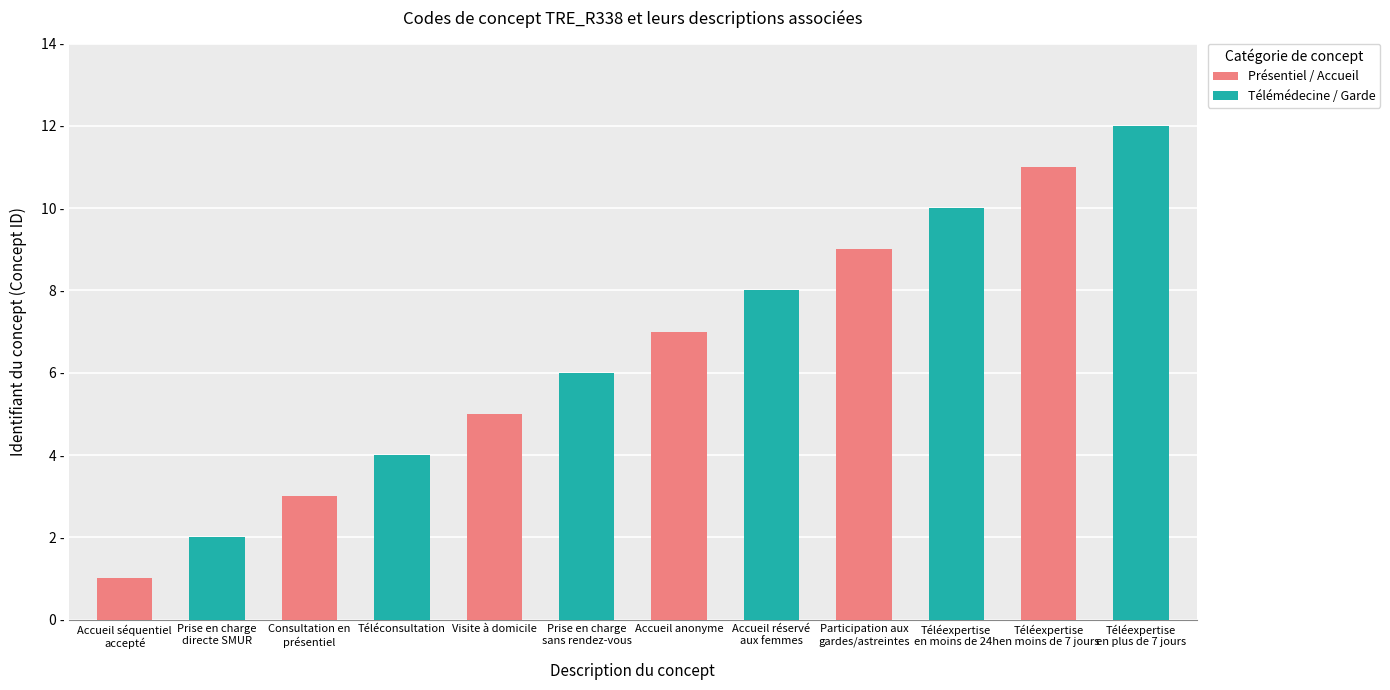

What are all the series names shown in the legend?

Présentiel / Accueil, Télémédecine / Garde